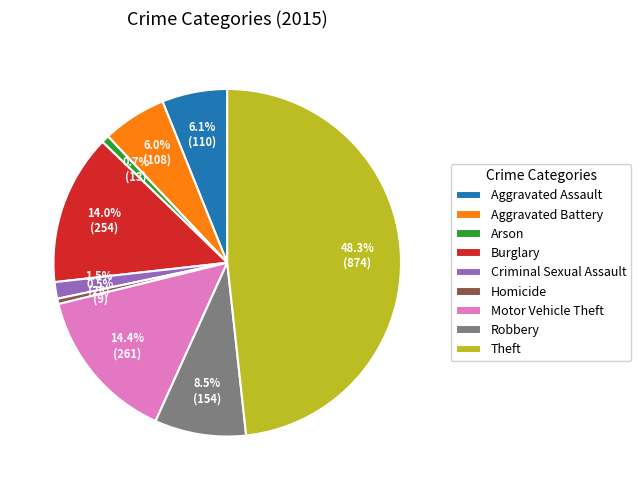

The Motor Vehicle Theft slice represents 6% of the pie. True or false?

False